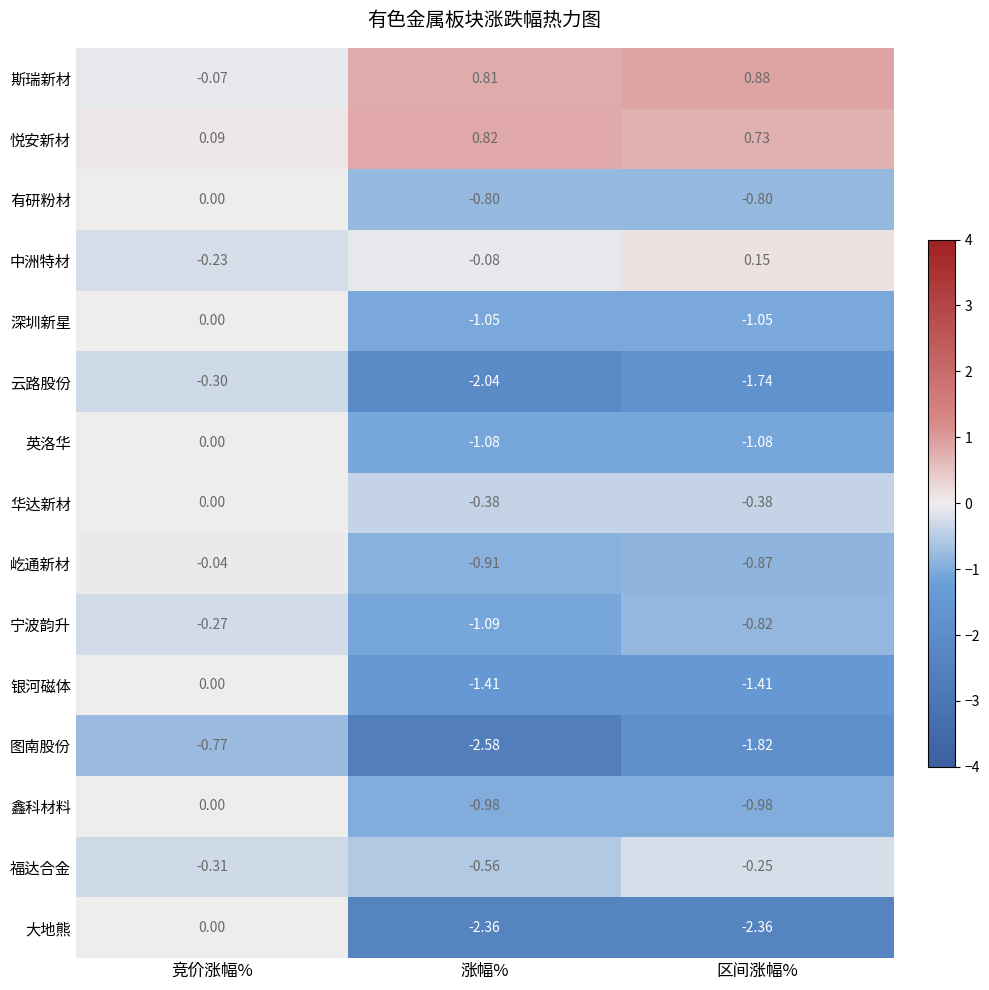

Which series changed the most between 涨幅% and 区间涨幅%?

图南股份